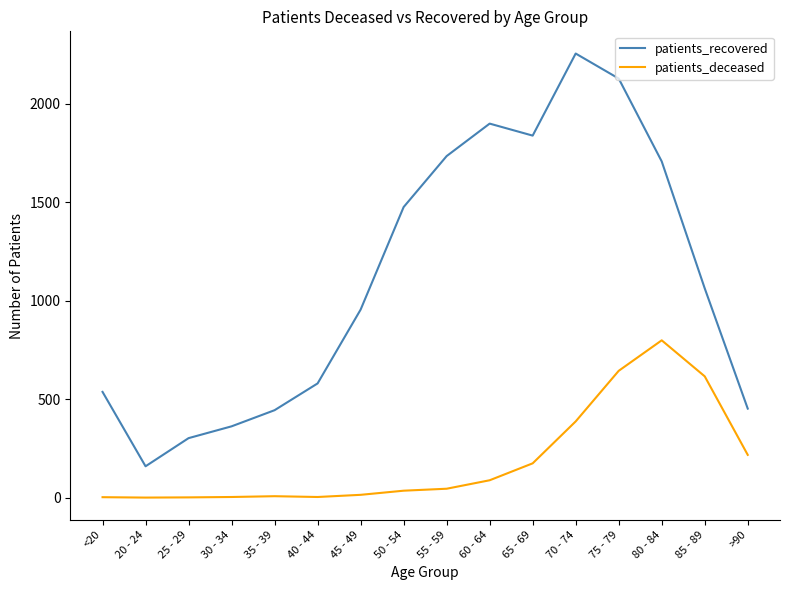

True or false: patients_recovered has a value of 1063 at 85 - 89.

True